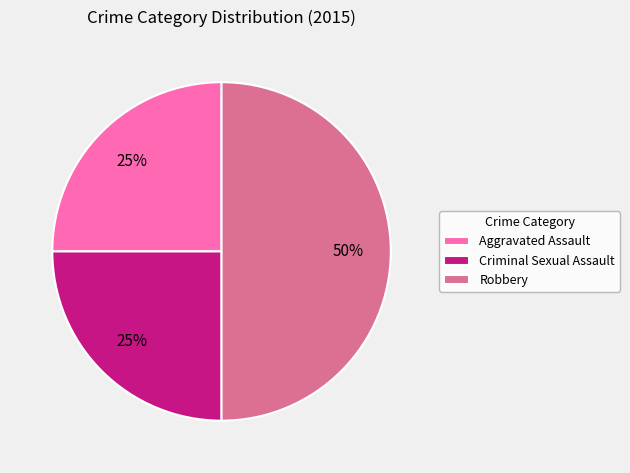

Do Aggravated Assault and Robbery together represent more than half of the pie?

Yes